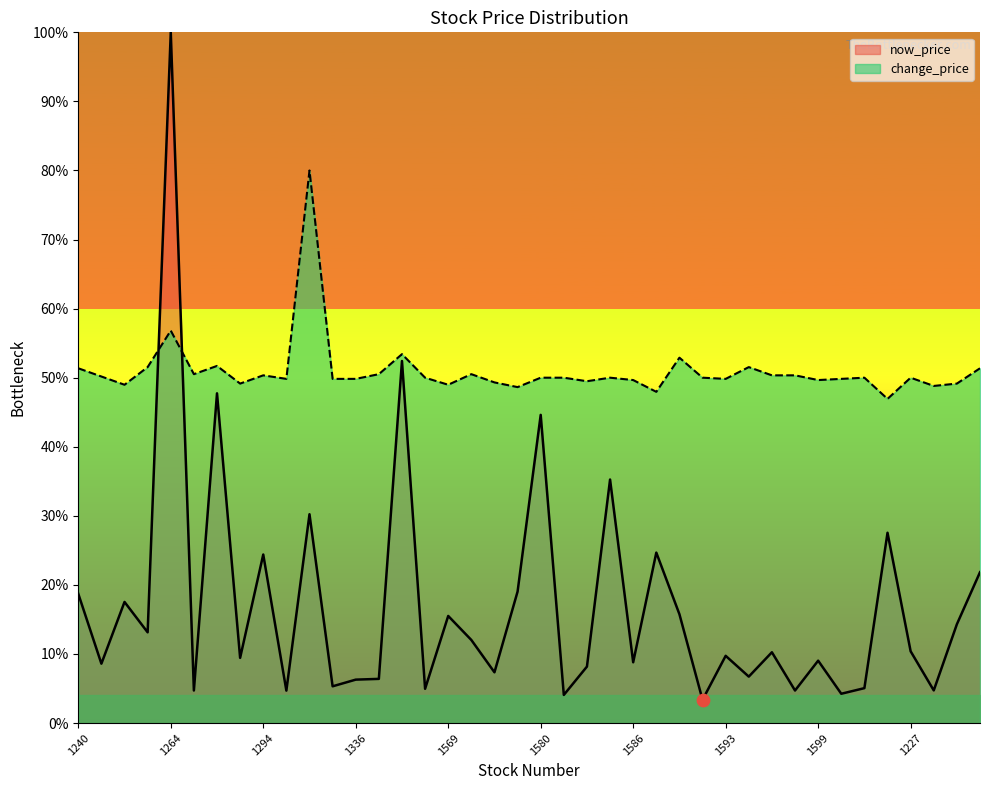

At how many categories does at least one series exceed 4?

40